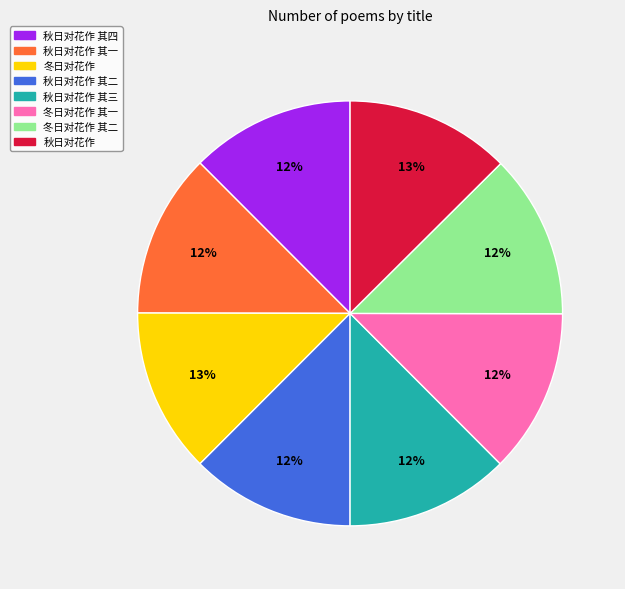

Is the sum of 冬日对花作 and 秋日对花作 其二 greater than half?

No